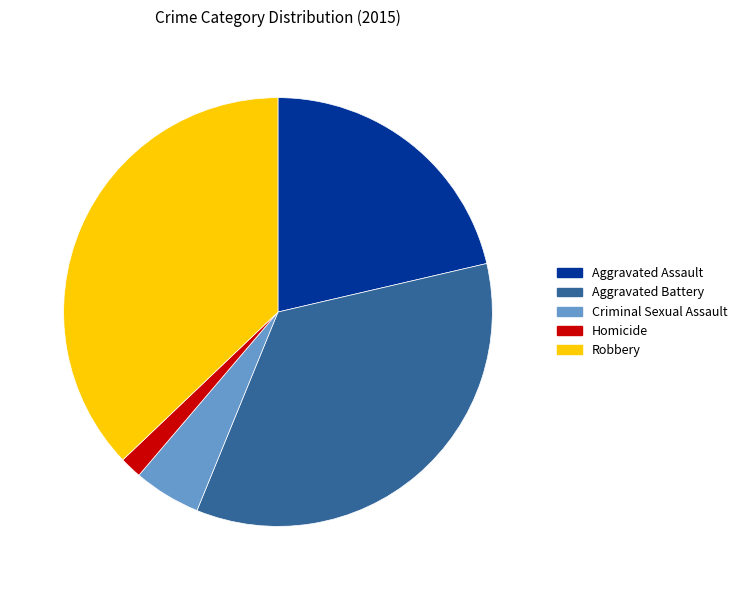

Rank the categories by value from highest to lowest.

Robbery, Aggravated Battery, Aggravated Assault, Criminal Sexual Assault, Homicide